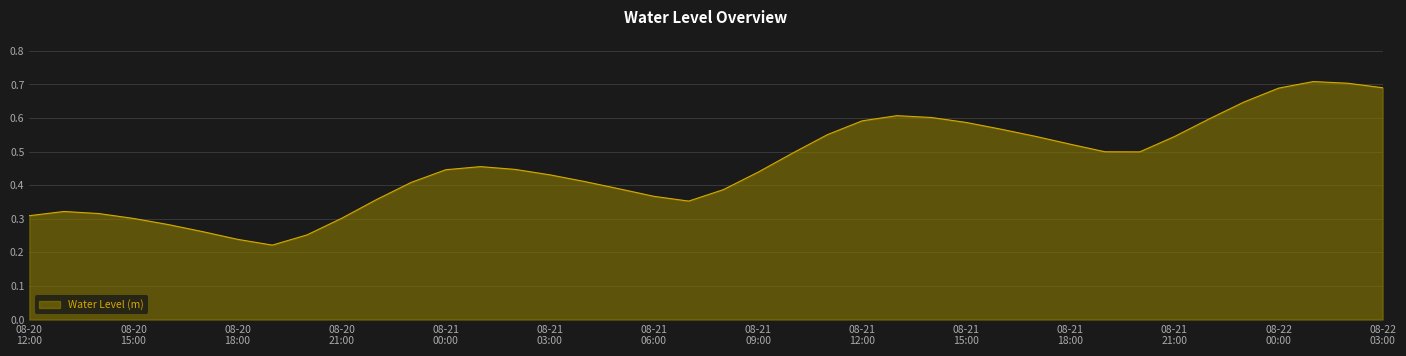

True or false: there are more than 2 points higher than both neighbors.

True